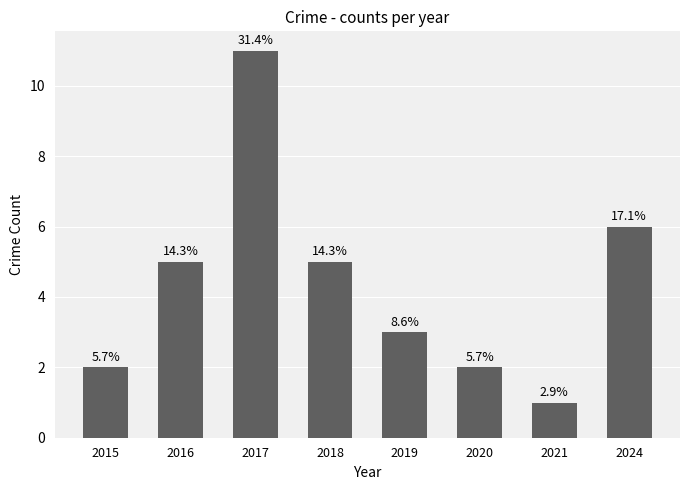

What is the change in value from 2021 to 2024?

+5